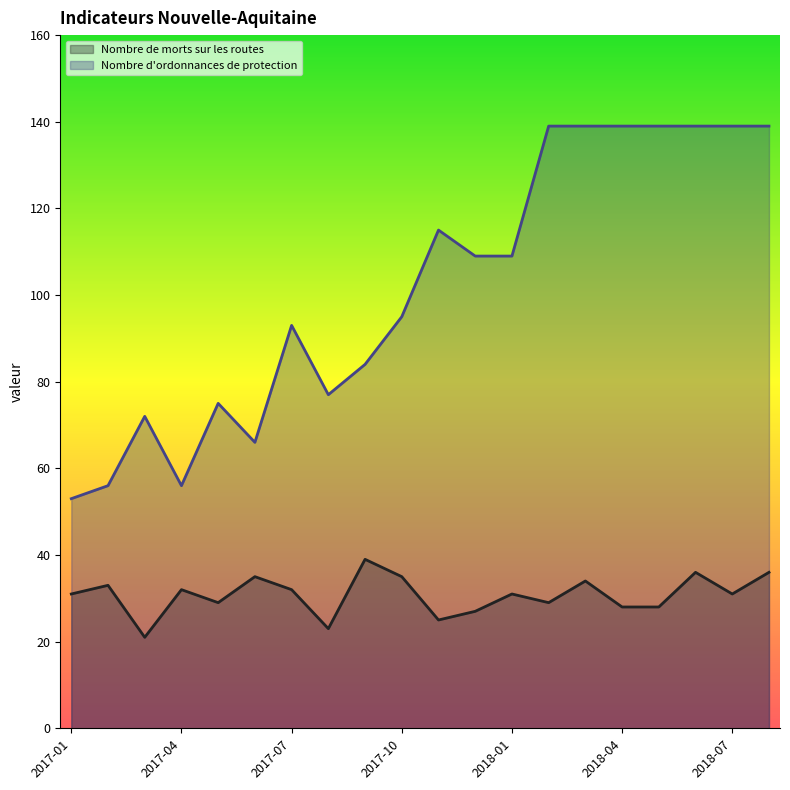

True or false: Nombre de morts sur les routes and Nombre d'ordonnances de protection cross at least once.

False